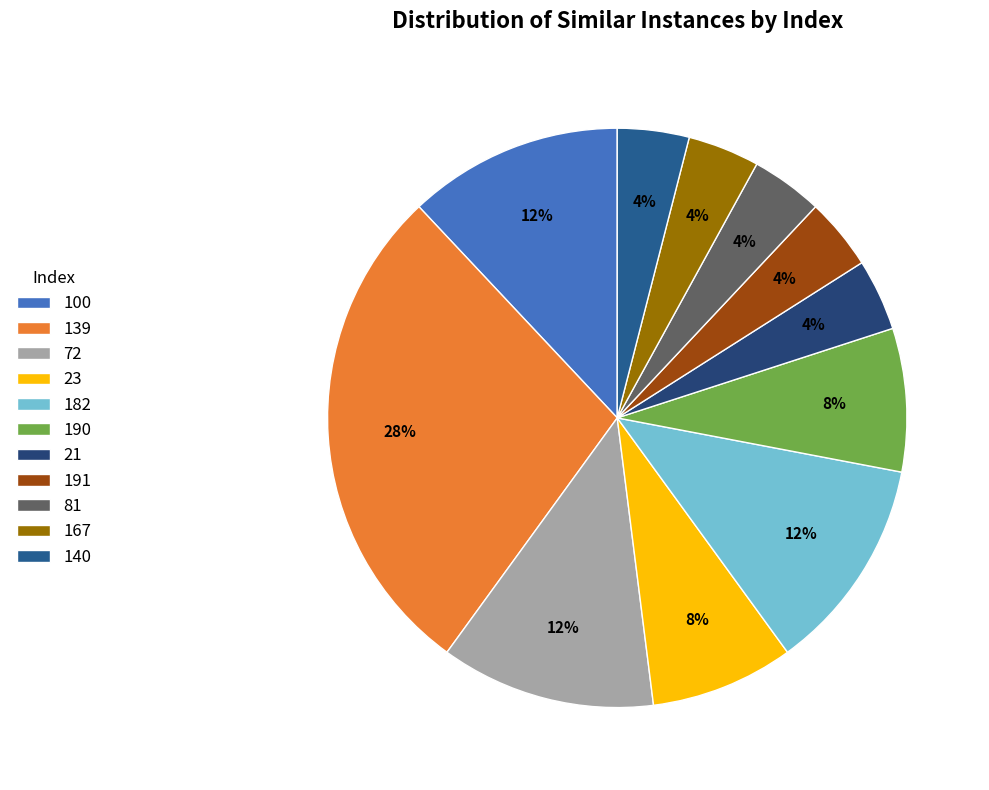

Is it true that 21 is 18% of the pie?

False